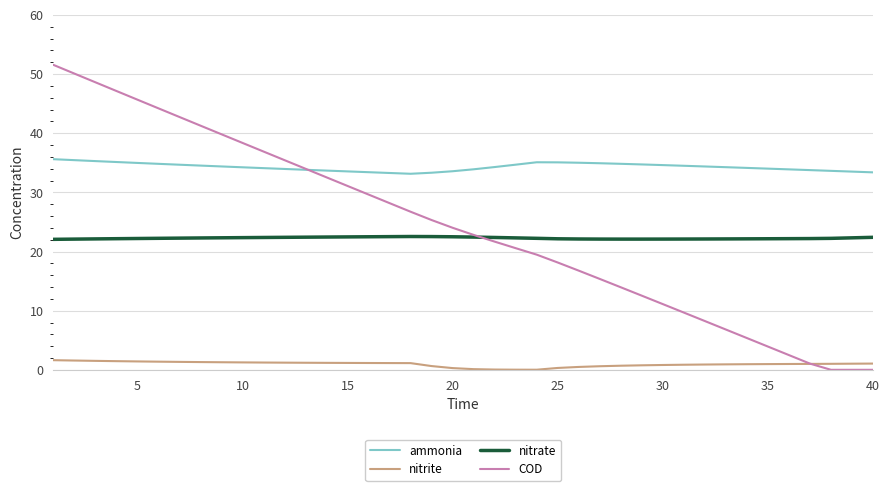

Which series has the widest spread of values?

COD